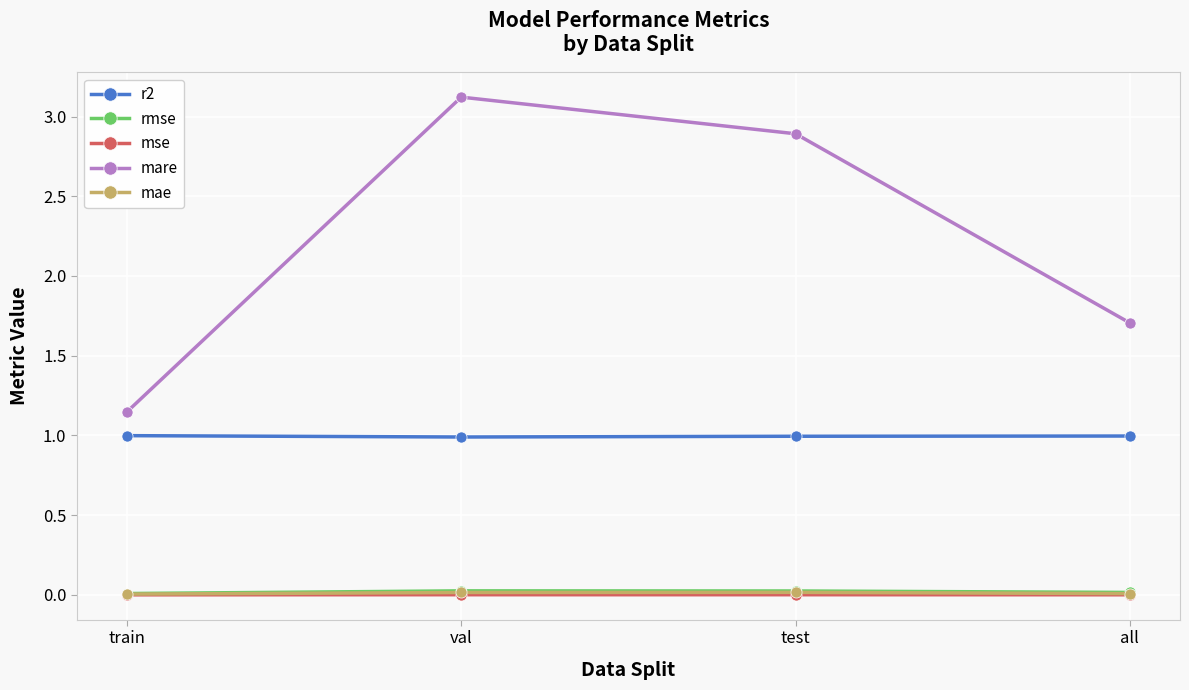

At how many categories does at least one series exceed 2?

2